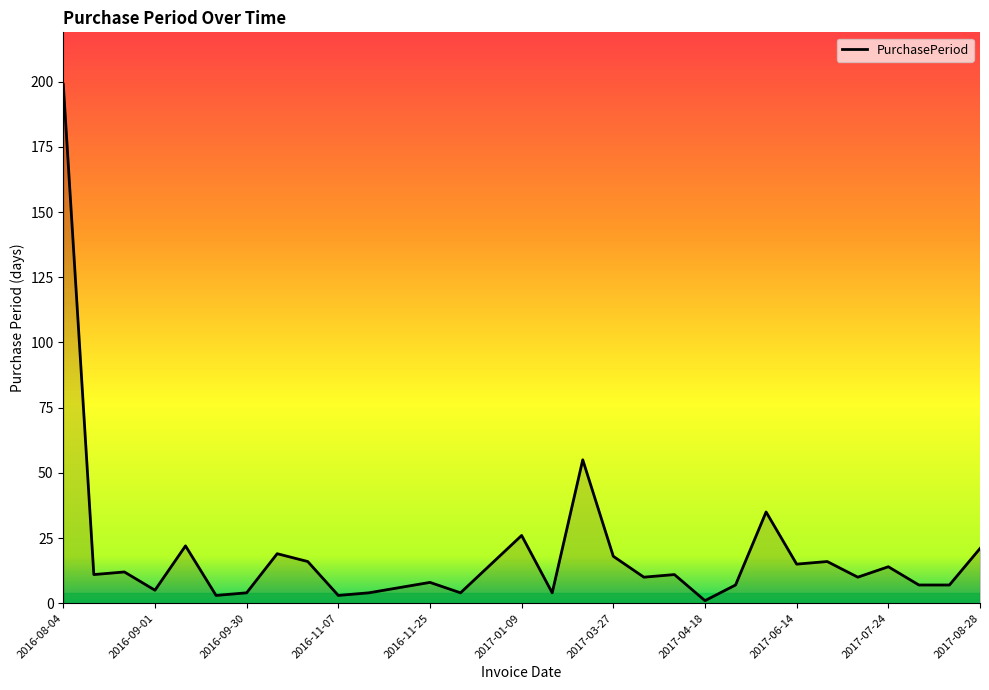

What is the greatest value displayed?

199